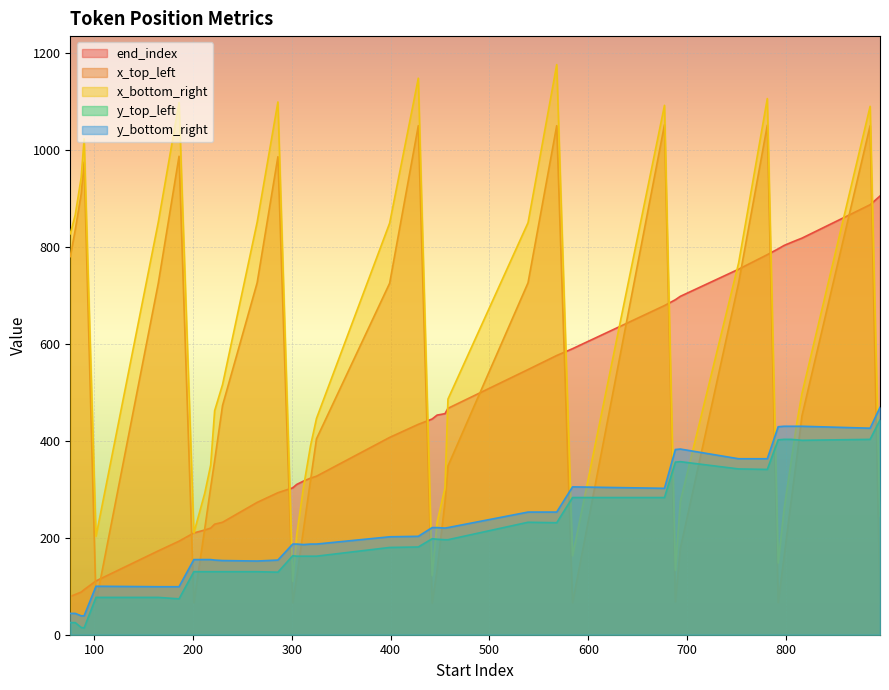

Which label corresponds to the smallest value in the chart?

90